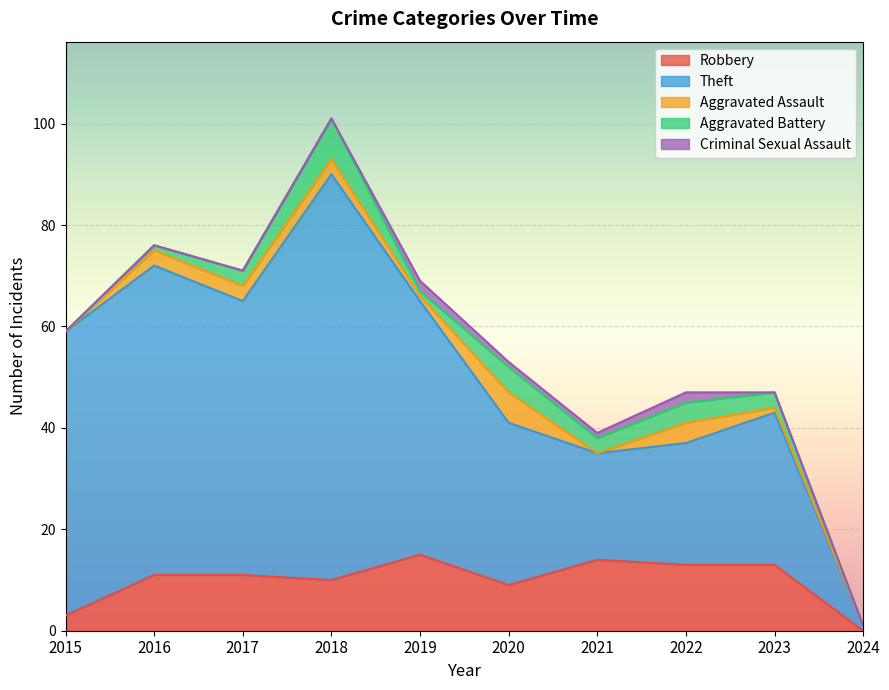

What value does the Robbery series have at 2015, to the nearest 5?

5